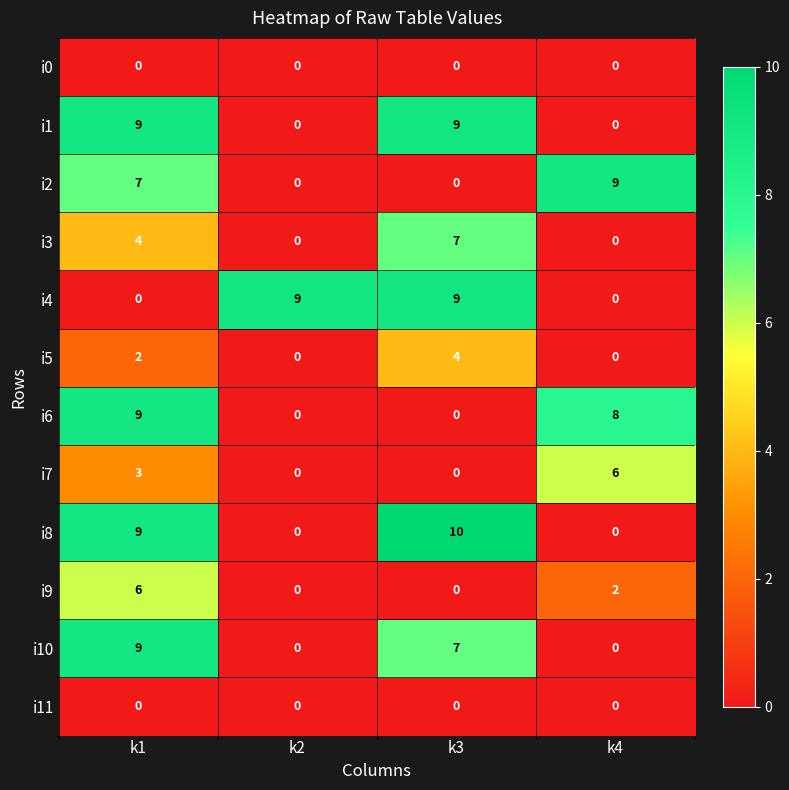

True or false: i1 has a value of -4 at k4.

False